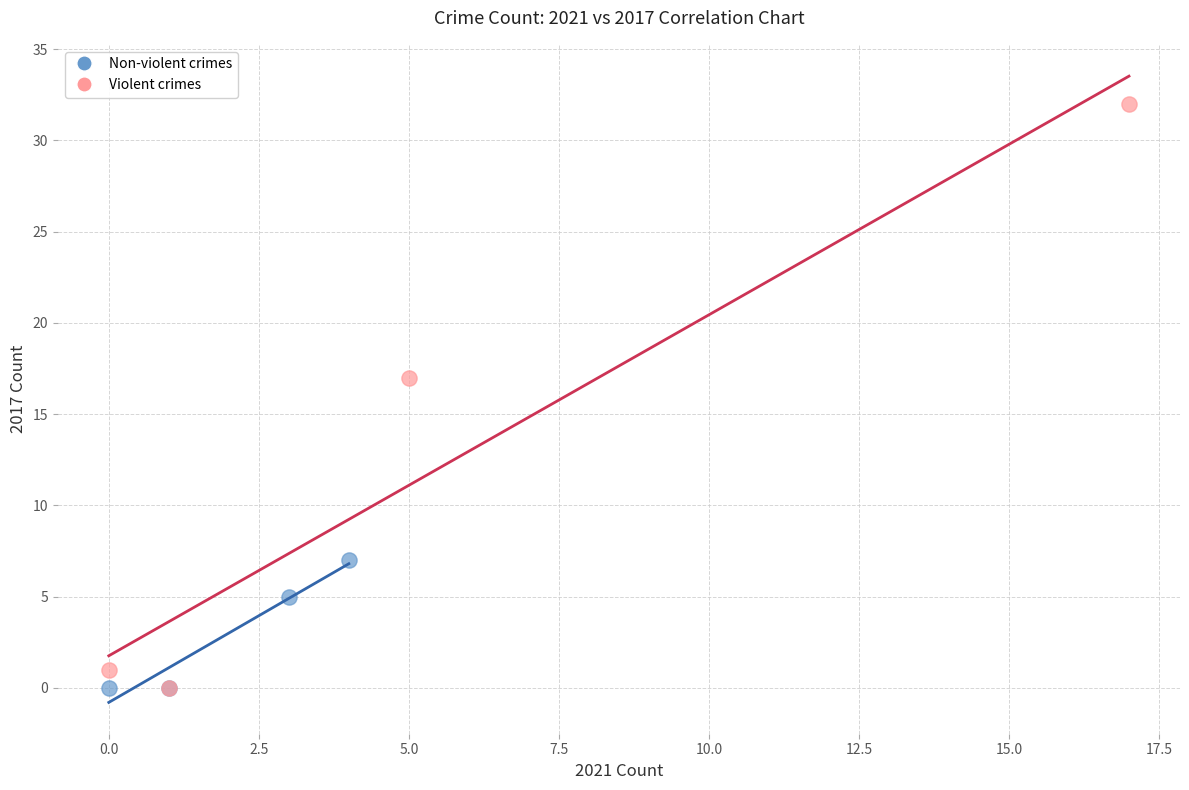

Which series contains the highest Y value?

Violent crimes